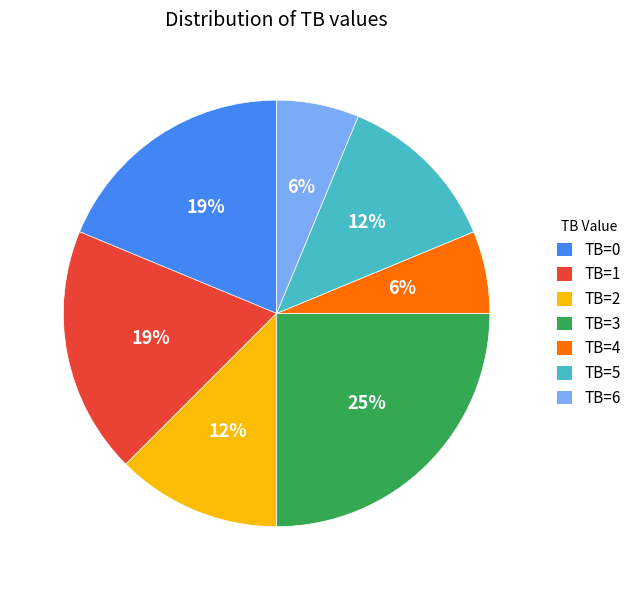

How many slices are in this pie chart?

7